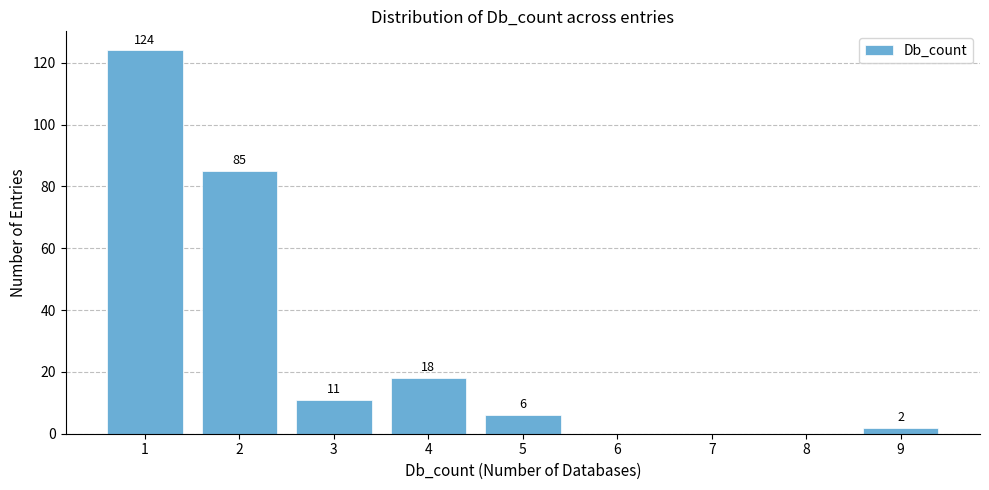

Which range on the x-axis has the tallest bar?

0.5 to 1.5